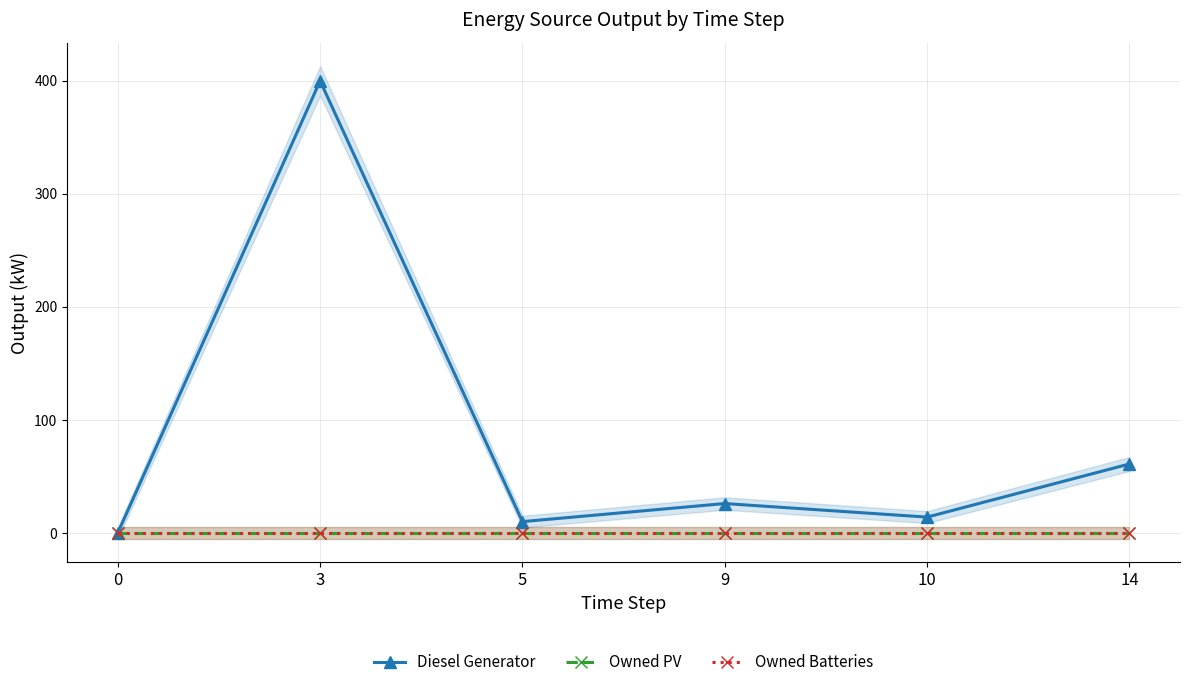

Between 10 and 9, which is larger?

9